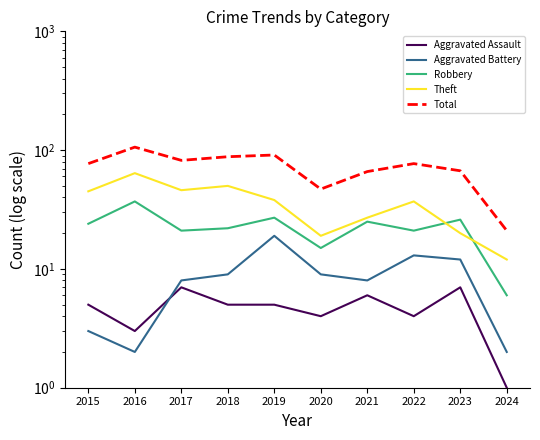

Reading right to left, what are all the values shown in this chart?

Aggravated Assault: 1	7	4	6	4	5	5	7	3	5
Aggravated Battery: 2	12	13	8	9	19	9	8	2	3
Robbery: 6	26	21	25	15	27	22	21	37	24
Theft: 12	20	37	27	19	38	50	46	64	45
Total: 21	67	77	66	47	91	88	82	106	77